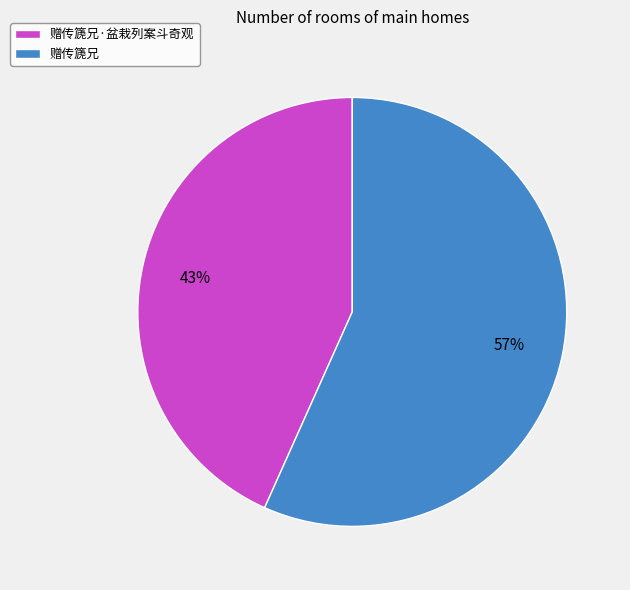

Rank the categories by value from lowest to highest.

赠传篪兄·盆栽列案斗奇观, 赠传篪兄